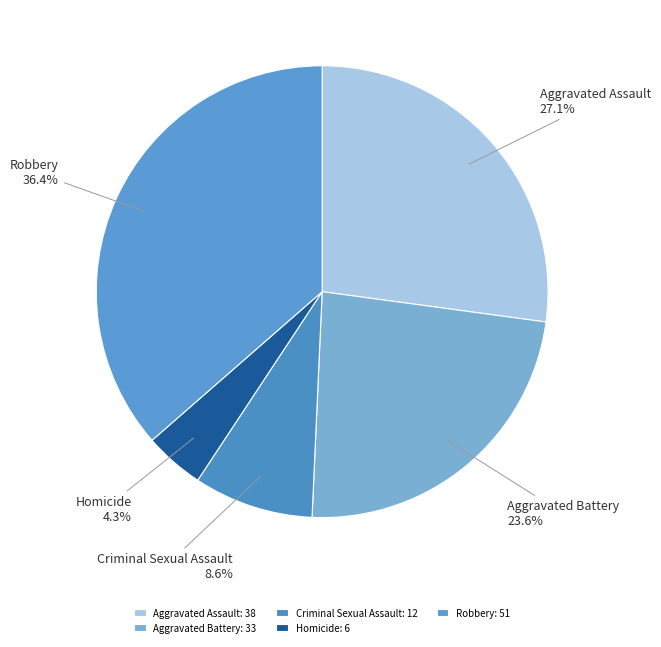

Approximately how many times larger is the value at Aggravated Battery compared to Robbery?

0.6